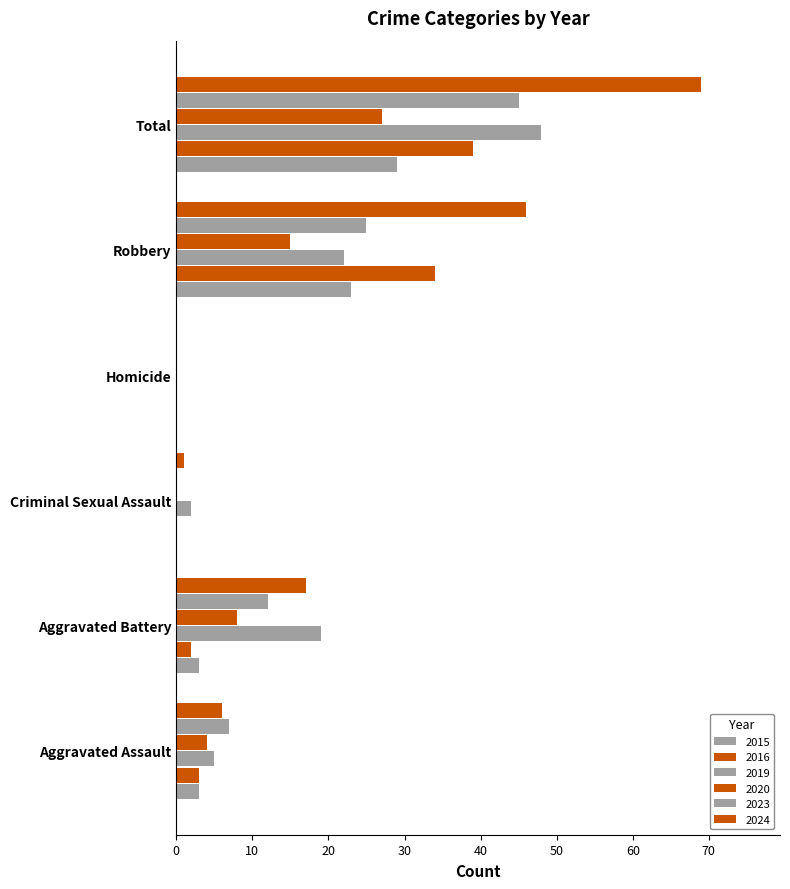

How many series are shown in this chart?

6